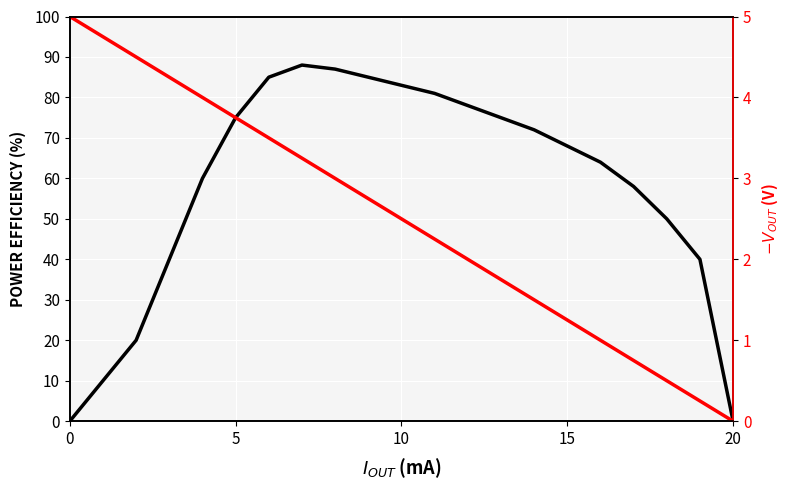

How many times do -$V_{OUT}$ (V) and Power Efficiency (%) cross each other?

1